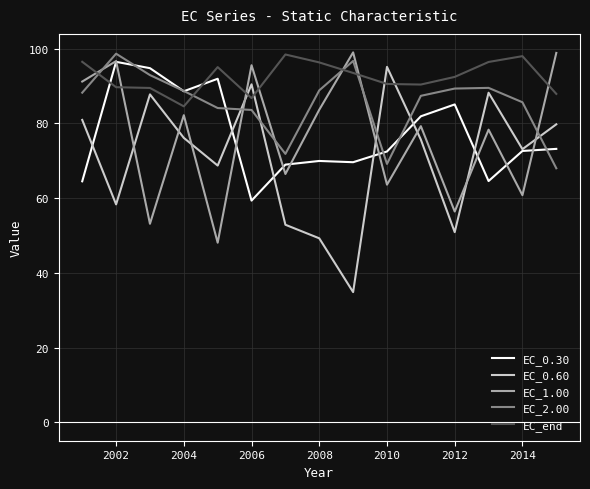

True or false: EC_2.00 and EC_end intersect in this chart.

True